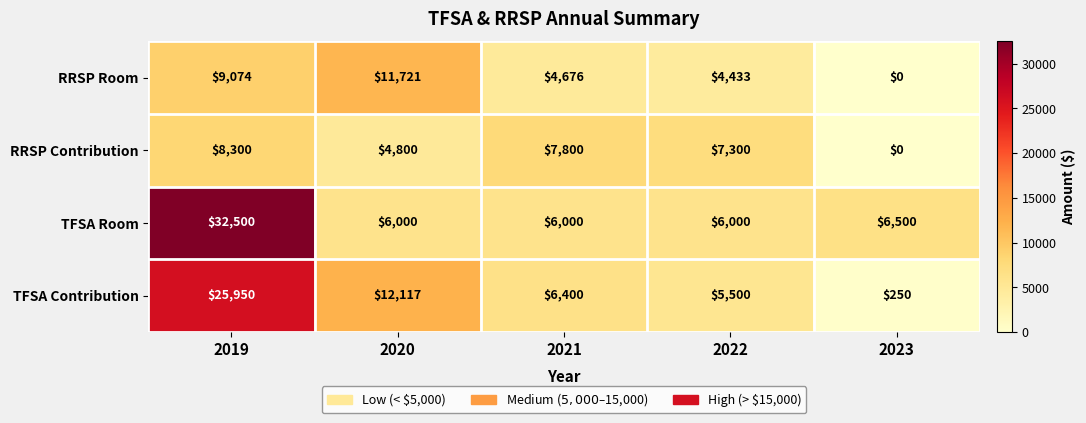

Reading right to left, what are all the values shown in this chart?

RRSP Room: 2023=0	2022=4433	2021=4676	2020=11721	2019=9074
RRSP Contribution: 2023=0	2022=7300	2021=7800	2020=4800	2019=8300
TFSA Room: 2023=6500	2022=6000	2021=6000	2020=6000	2019=32500
TFSA Contribution: 2023=250	2022=5500	2021=6400	2020=12117	2019=25950